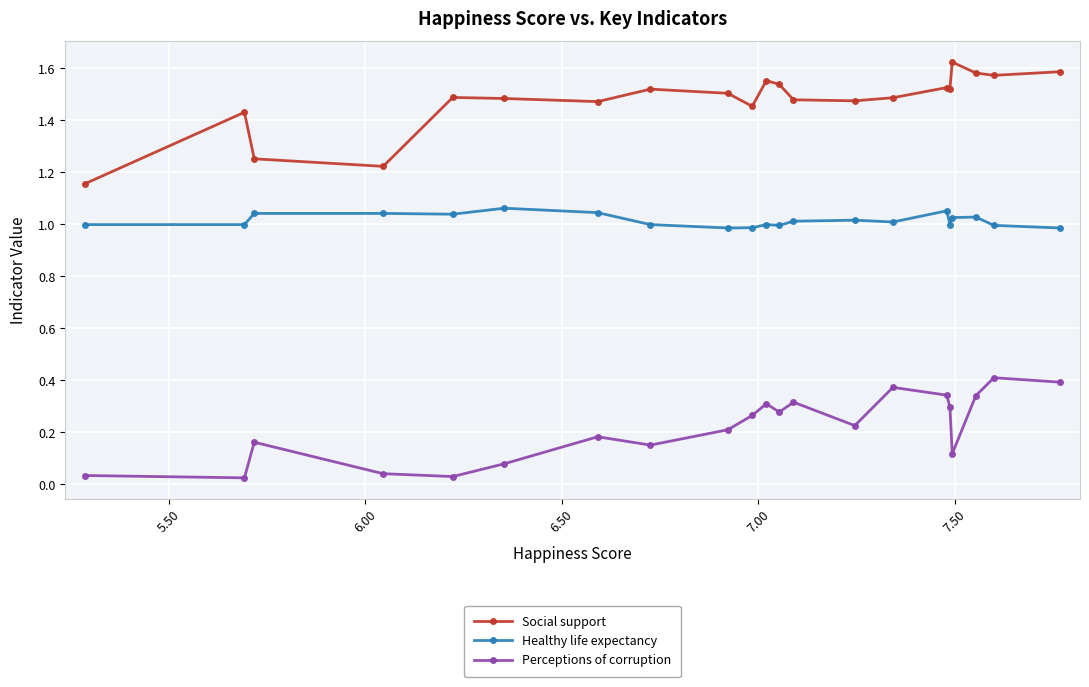

True or false: Perceptions of corruption and Healthy life expectancy cross at least once.

False